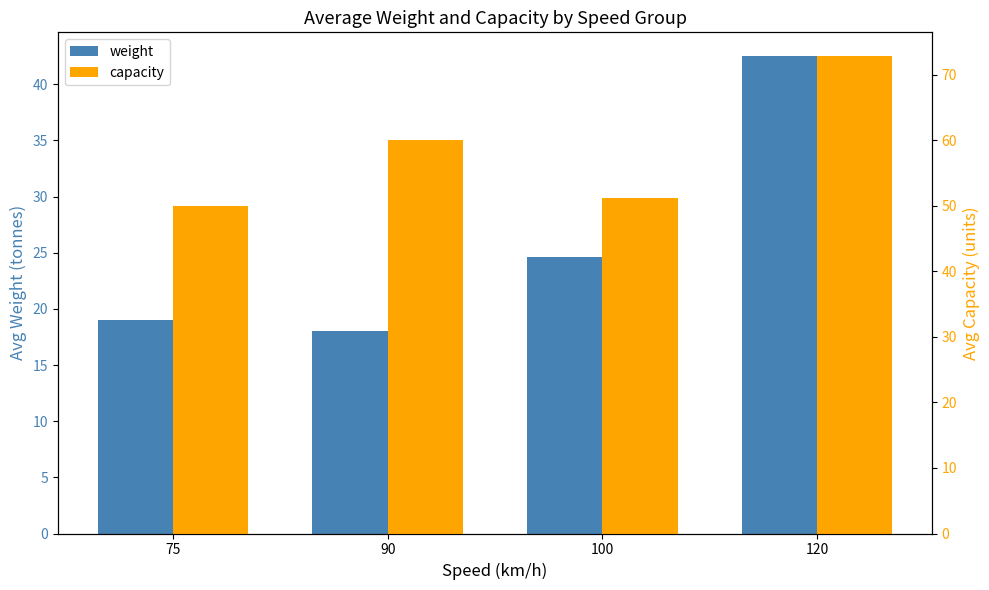

What is the average value of the capacity series?

58.5